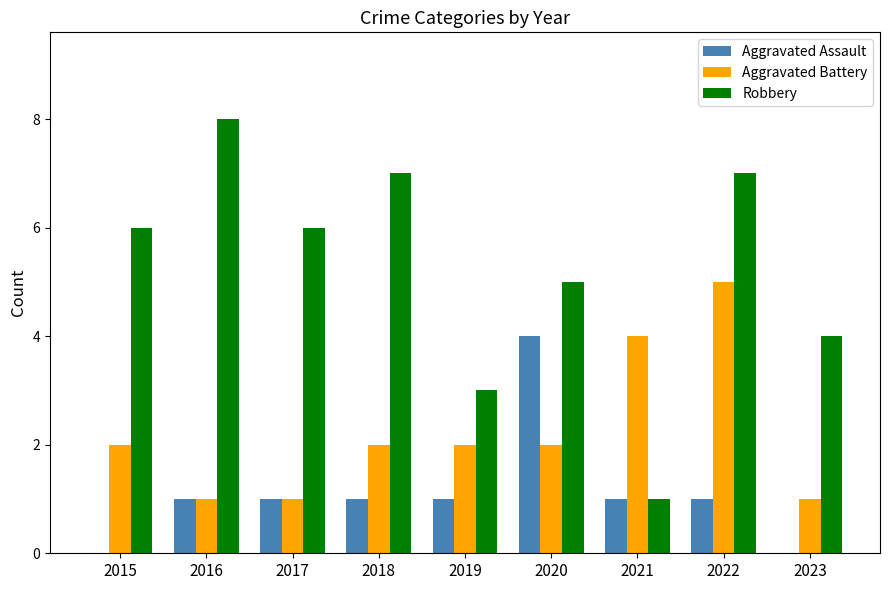

Between 2015 and 2023, which series saw the biggest shift?

Robbery